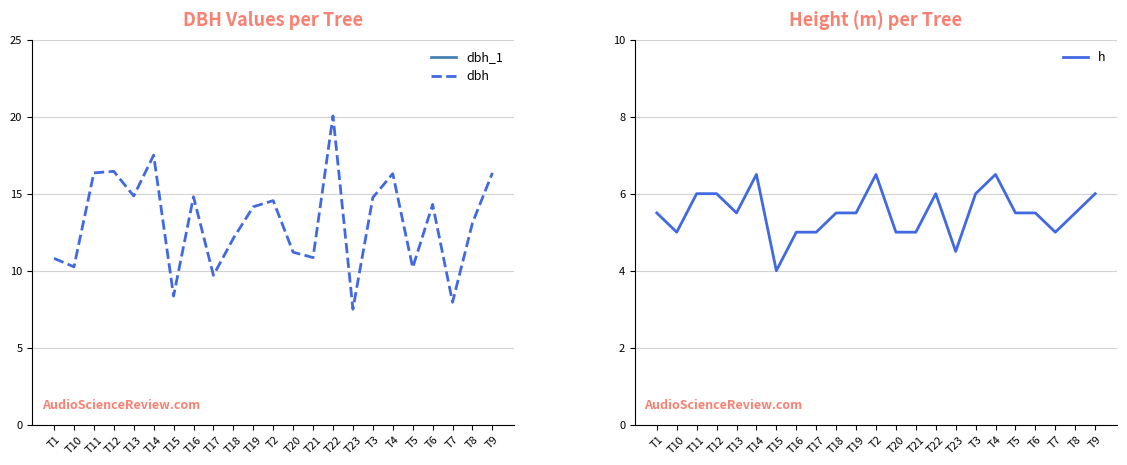

The value of dbh at T7 is 8.0. True or false?

True